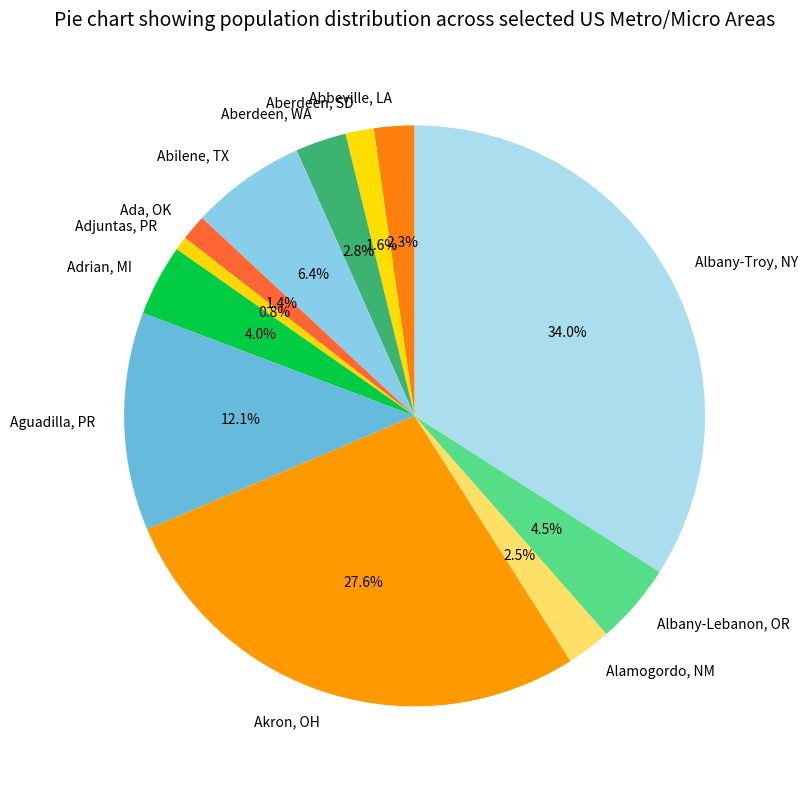

The Aberdeen, SD slice represents 10% of the pie. True or false?

False